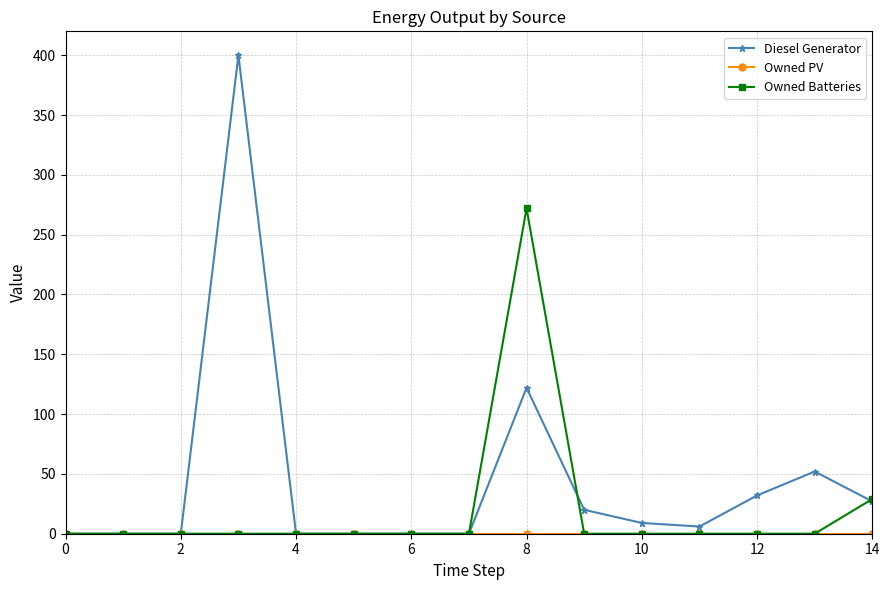

Which series has the widest spread of values?

Diesel Generator